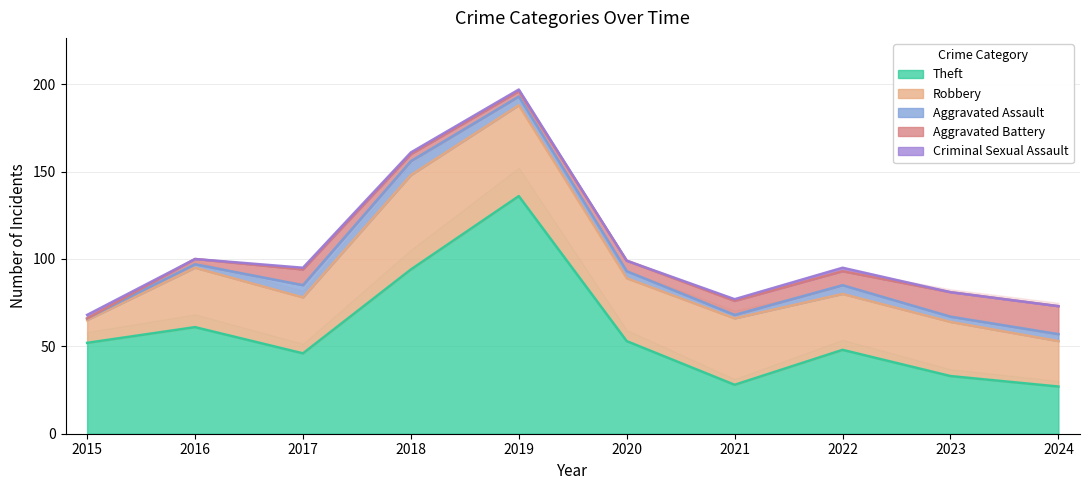

Reading left to right, extract all data points from this chart.

Theft: 52	61	46	94	136	53	28	48	33	27
Robbery: 13	34	32	54	52	36	38	32	31	26
Aggravated Assault: 1	2	7	8	5	4	2	5	3	4
Aggravated Battery: 0	3	9	4	3	6	8	8	14	16
Criminal Sexual Assault: 2	0	1	1	1	0	1	2	0	0